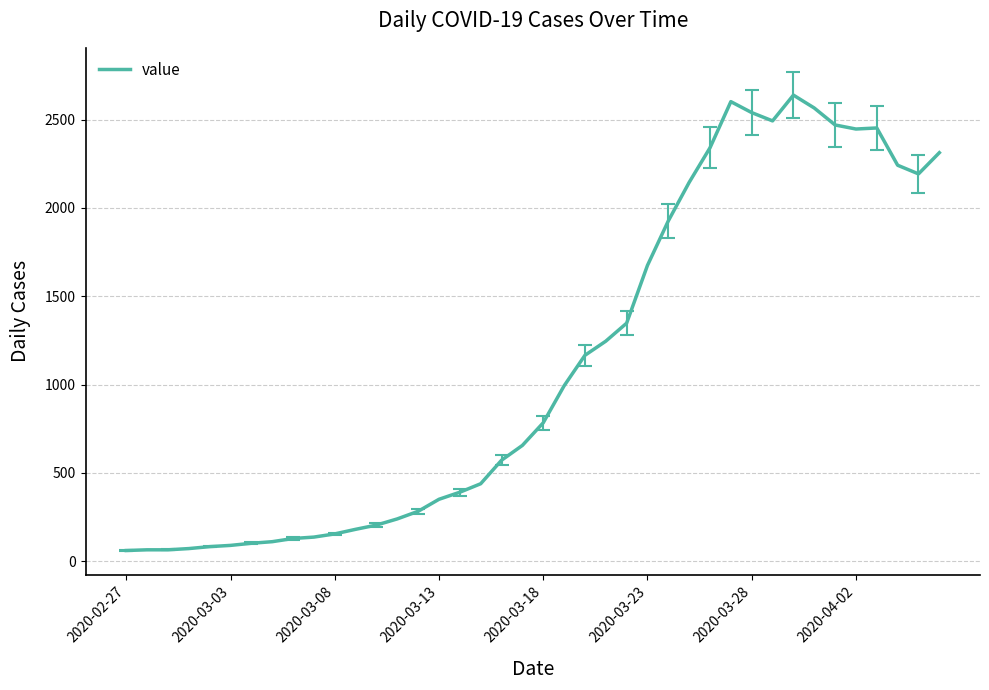

What is the difference between the maximum and minimum values?

2578